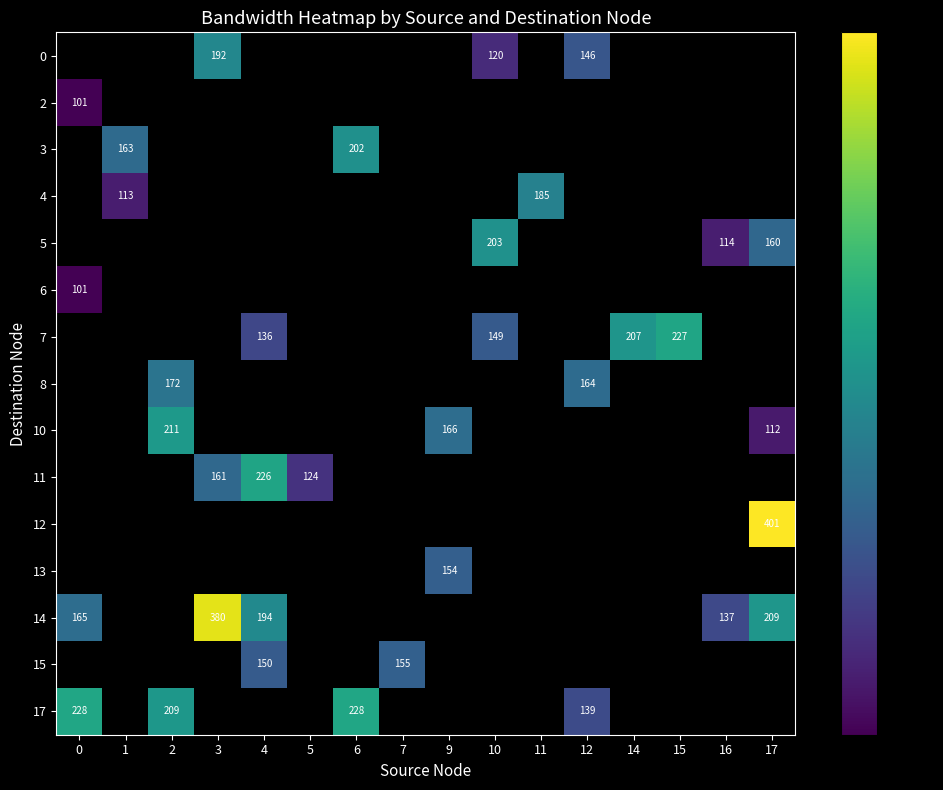

What is the spread (max minus min) of values at 7?

155.1